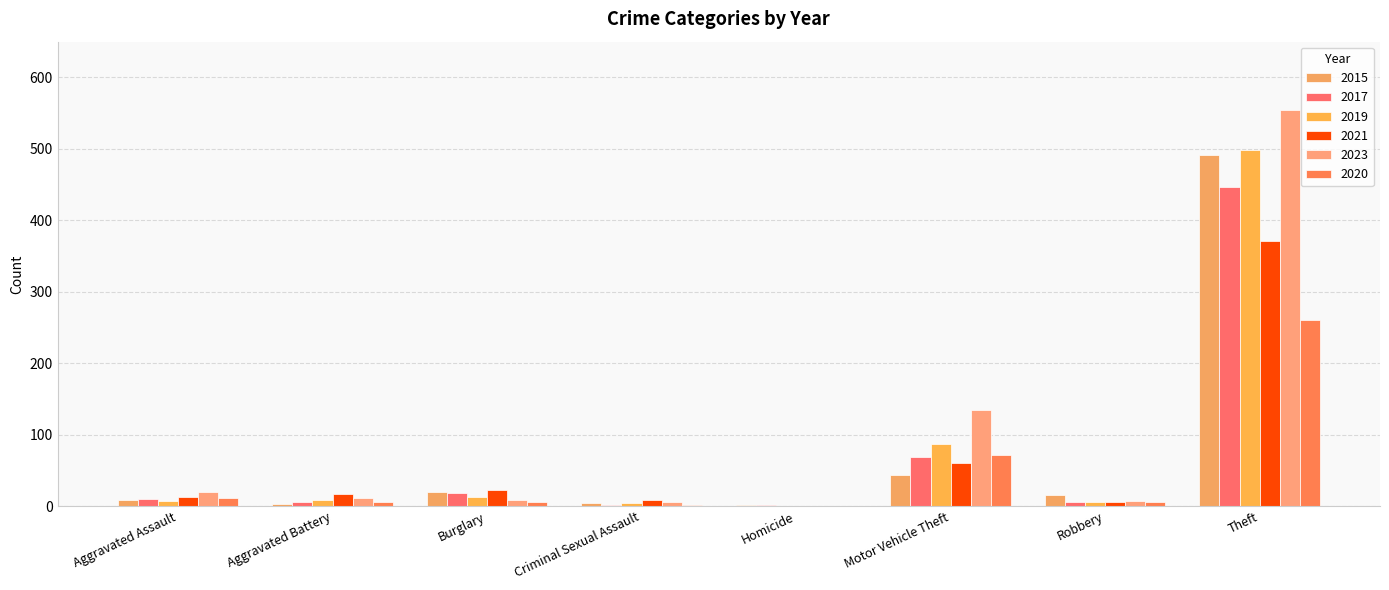

What is the value of the 2023 bar at the 3rd from the left?

9